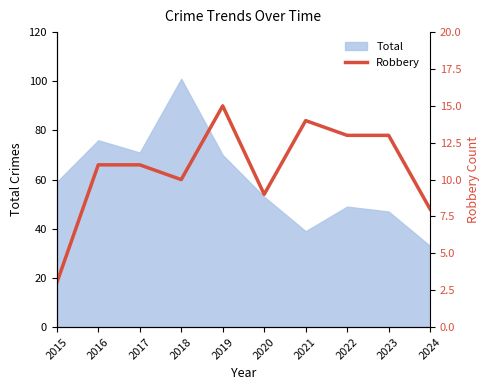

What is the lowest value of the Total series?

33